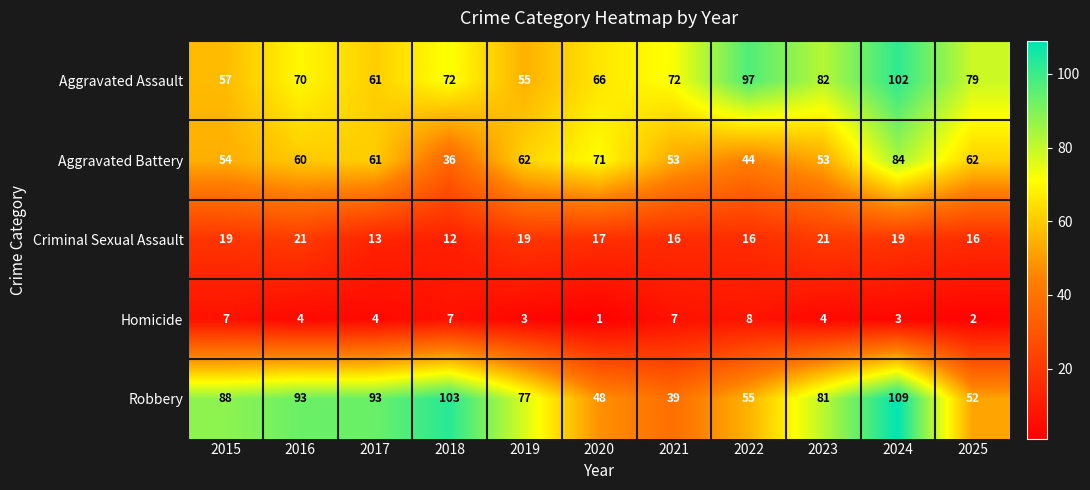

Which series has the widest spread of values?

Robbery